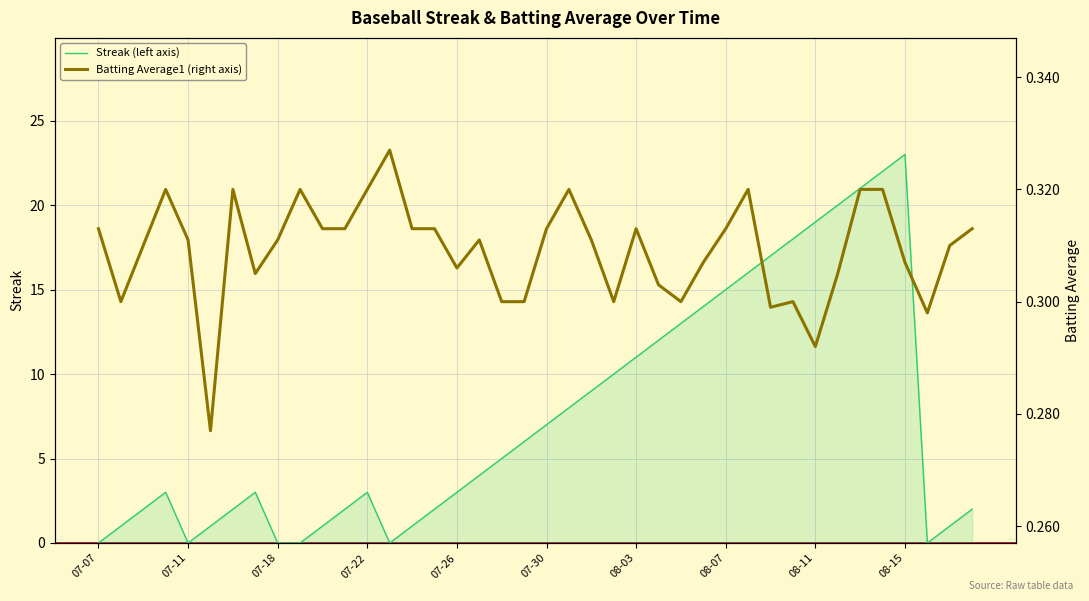

What is the maximum value for Streak (left axis)?

23